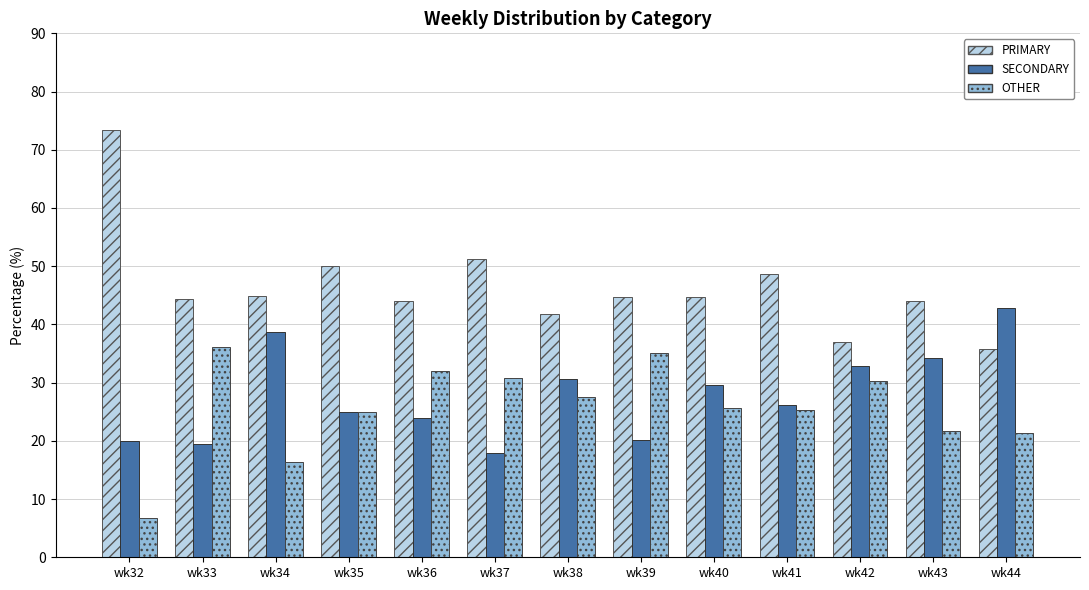

Are the bars grouped side by side (vs. stacked)?

Yes